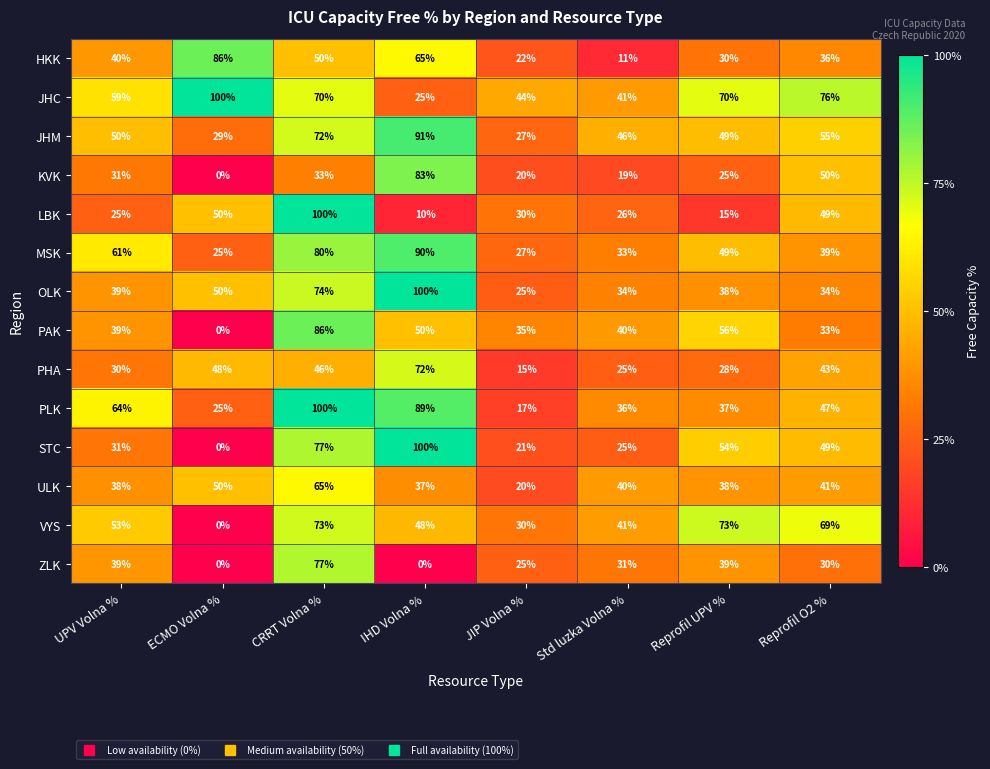

Is it true that PHA equals 30 at UPV Volna %?

True